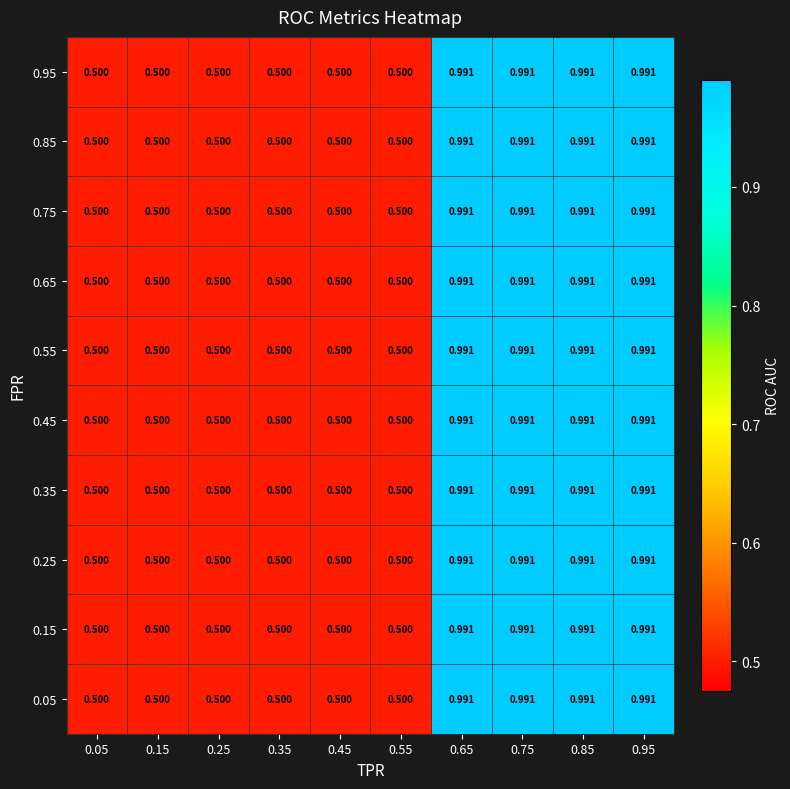

Is the value of 0.95 at 0.75 greater than the value of 0.85 at 0.15?

Yes